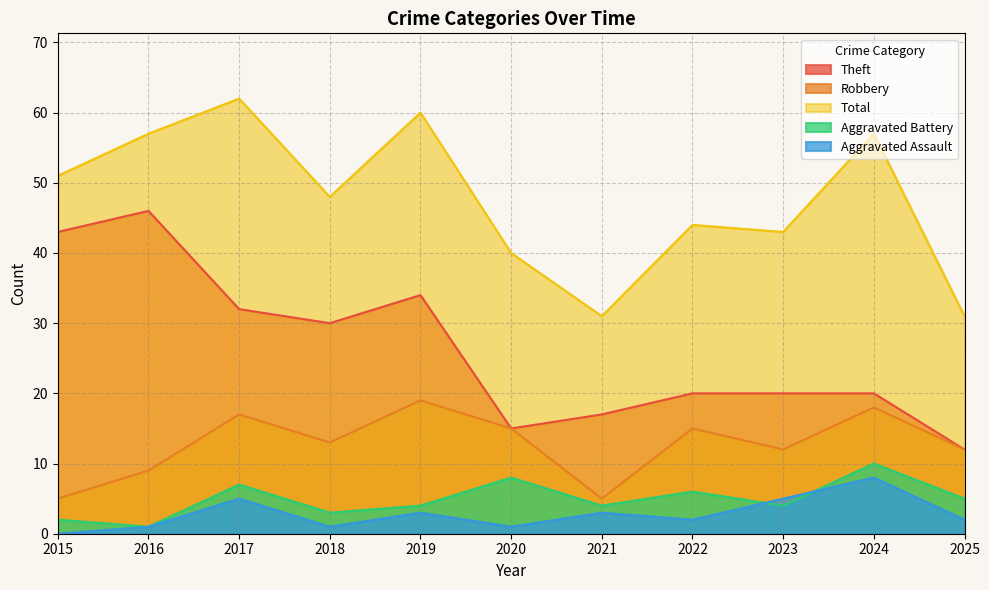

Reading left to right, extract all data points from this chart.

Robbery: 5	9	17	13	19	15	5	15	12	18	12
Theft: 43	46	32	30	34	15	17	20	20	20	12
Aggravated Battery: 2	1	7	3	4	8	4	6	4	10	5
Aggravated Assault: 0	1	5	1	3	1	3	2	5	8	2
Total: 51	57	62	48	60	40	31	44	43	57	31